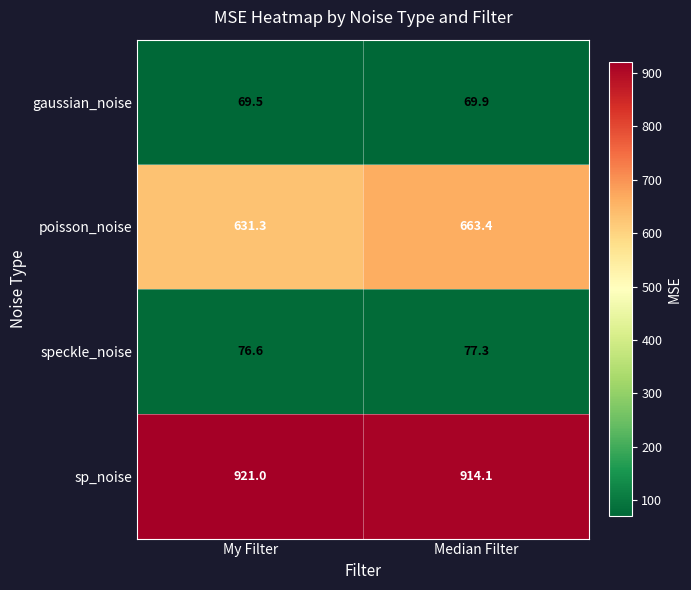

Where is speckle_noise nearest to the value 76?

My Filter